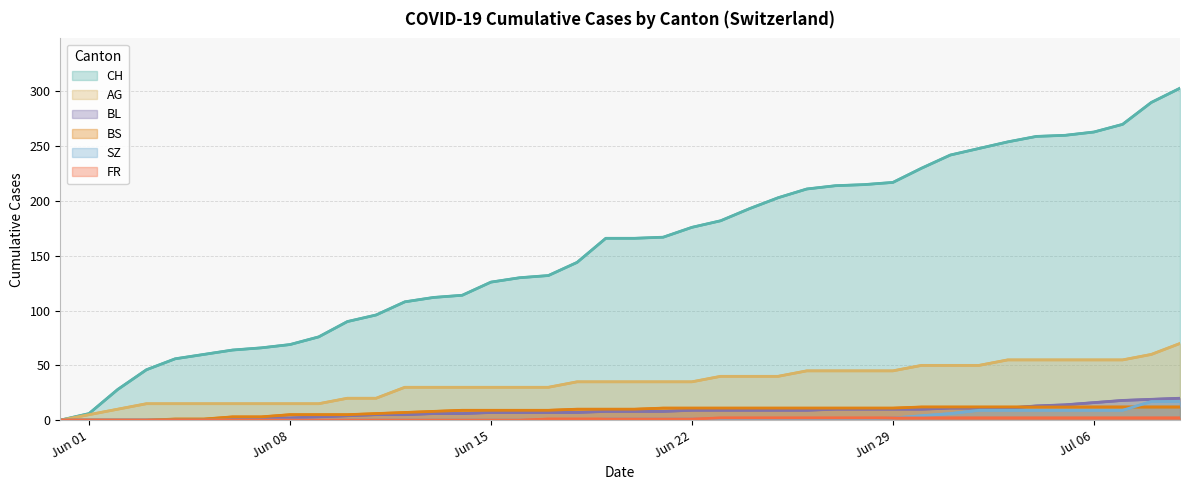

Does the chart display data point markers on the line(s)?

No